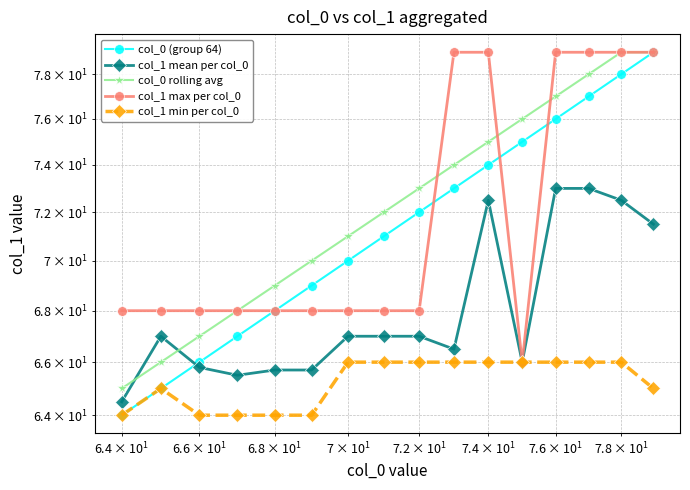

How many lines are shown in the chart?

5